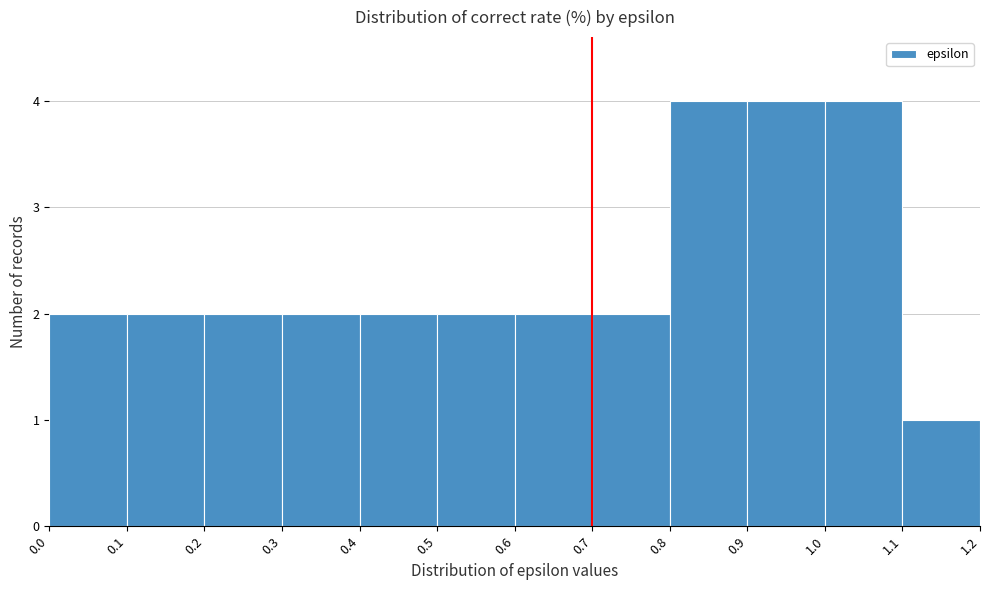

How tall is the bar that spans 0.0 to 0.1 on the x-axis? The values are not printed on the chart, so give them approximately, as read against the axis.

2